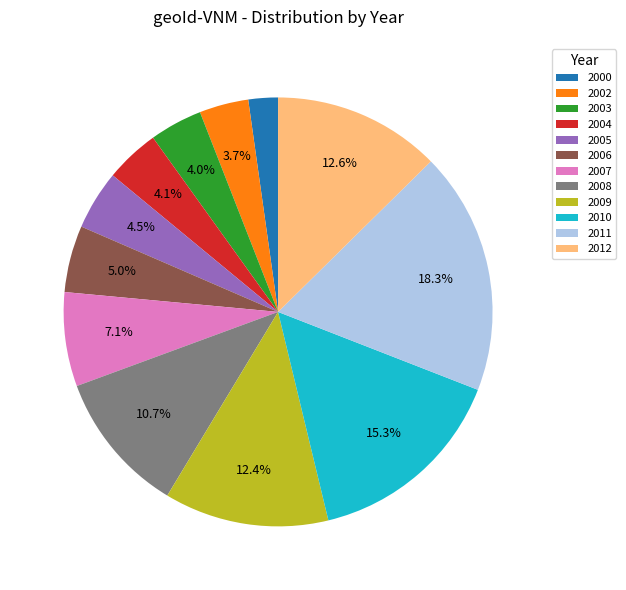

Which category has the biggest portion of the pie?

2011